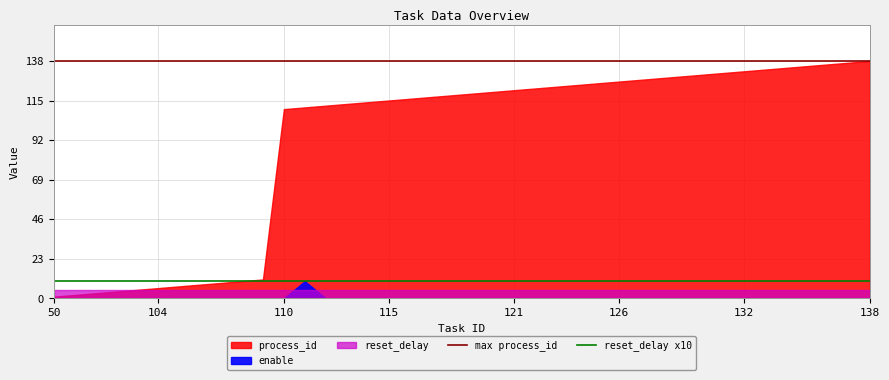

What is the average value of the reset_delay x10 series?

10